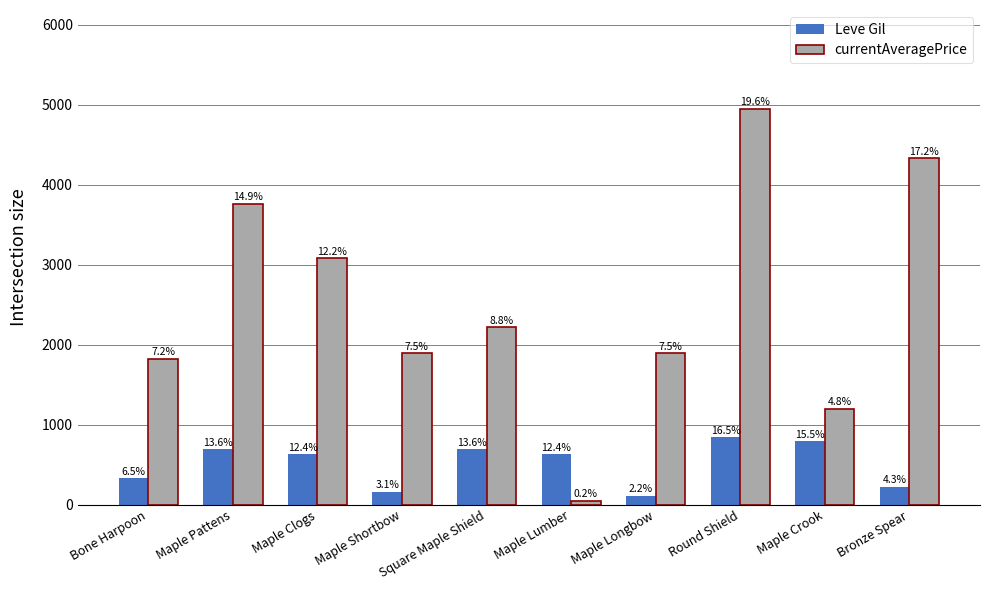

What is the sum of all currentAveragePrice values?

25202